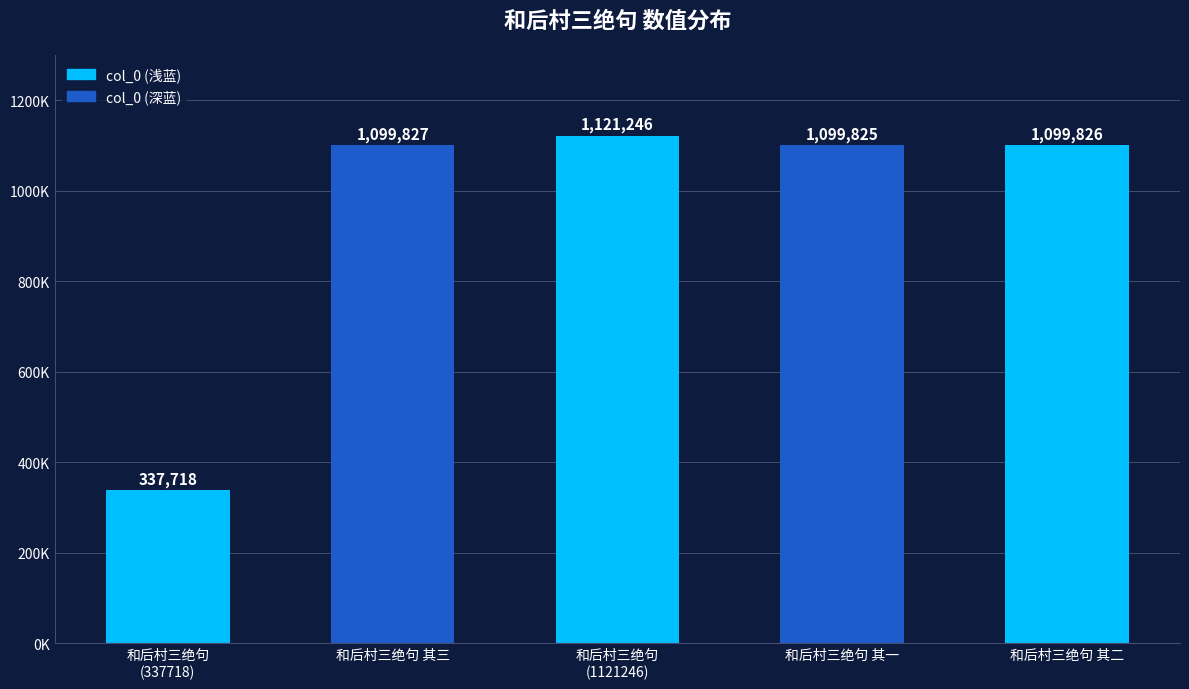

What is the sum of the values at 和后村三绝句
(337718) and 和后村三绝句
(1121246)?

1458964